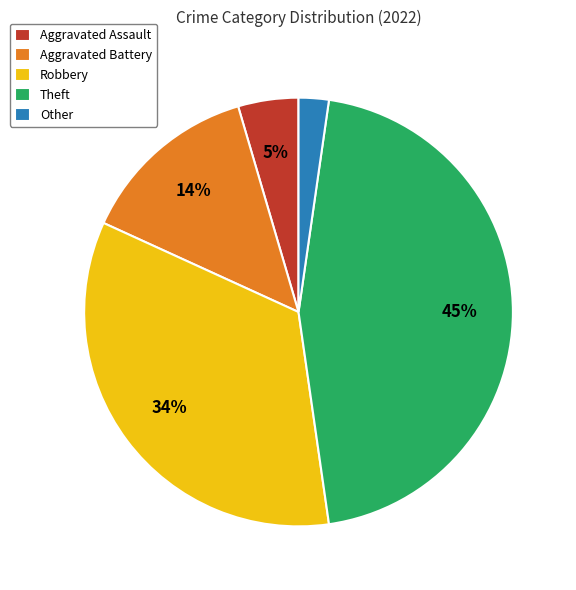

Is Aggravated Battery the majority of the pie?

No